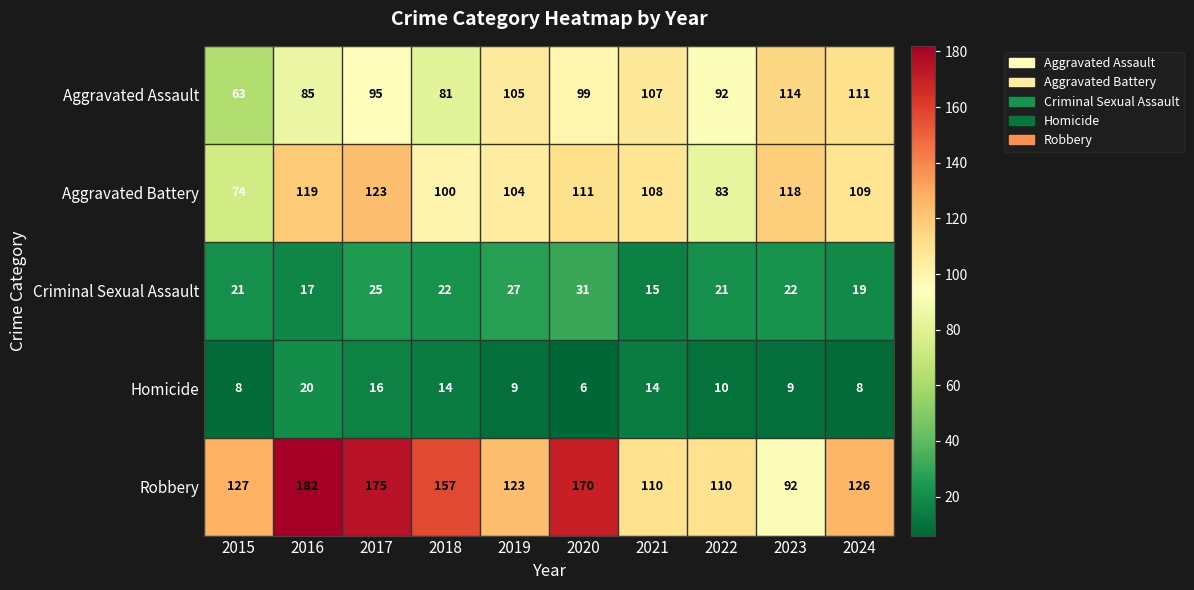

Where is Aggravated Assault nearest to the value 88?

2016